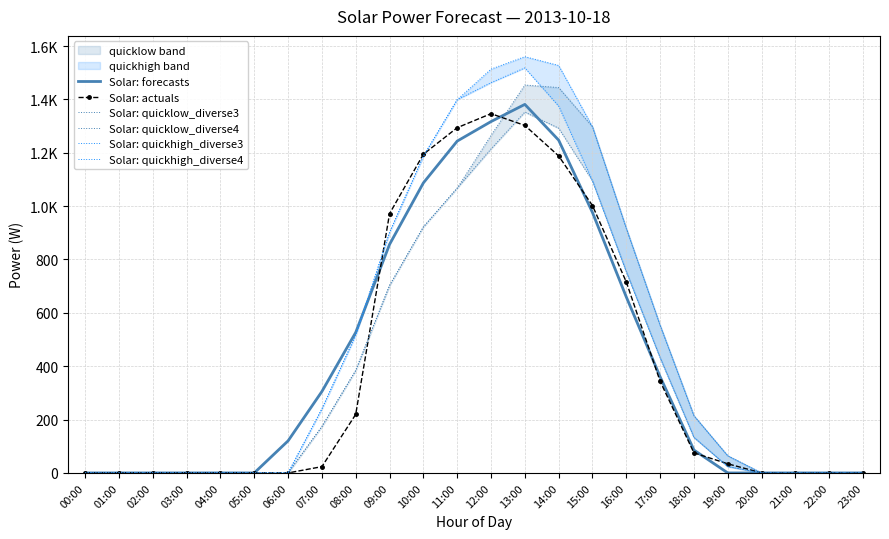

How many data points does each series have?

24